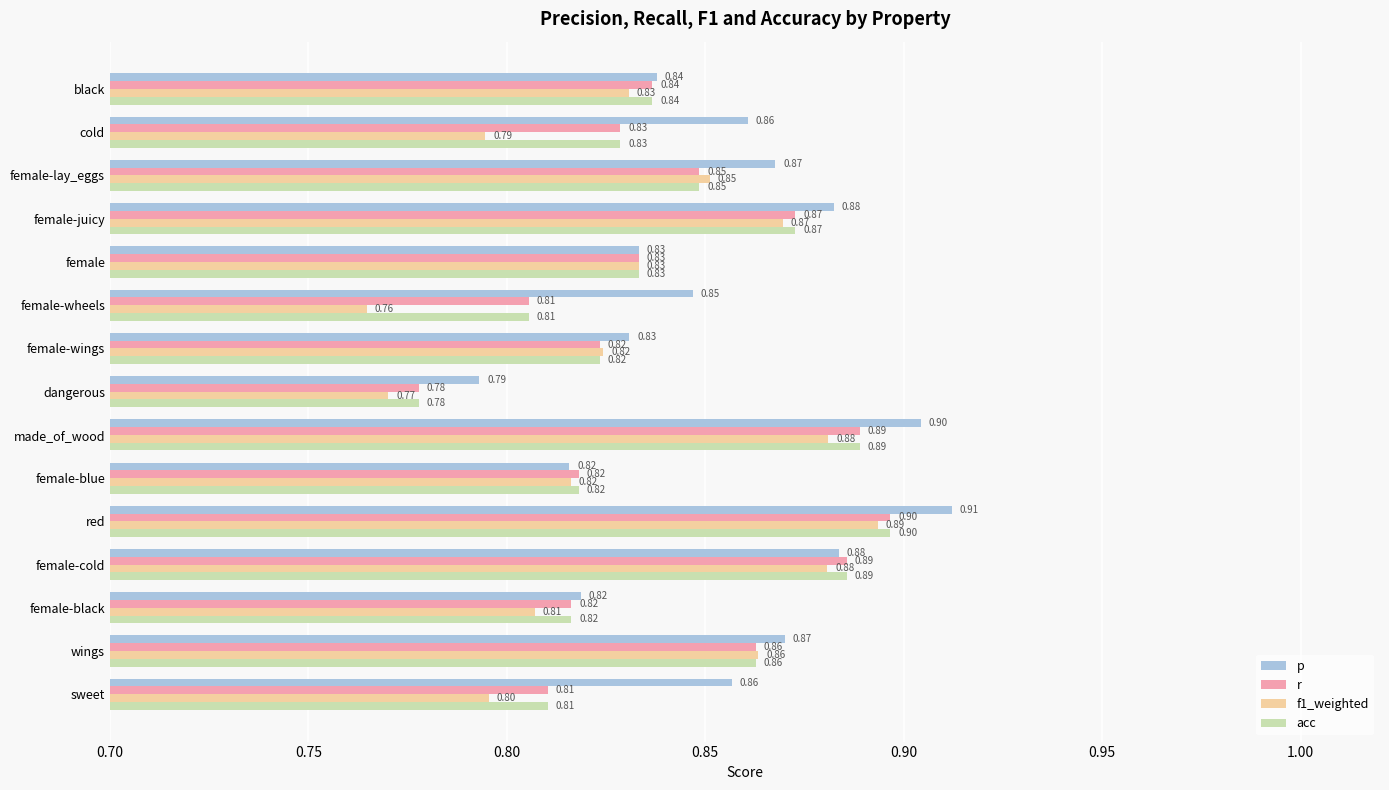

What is the smallest value displayed?

0.8